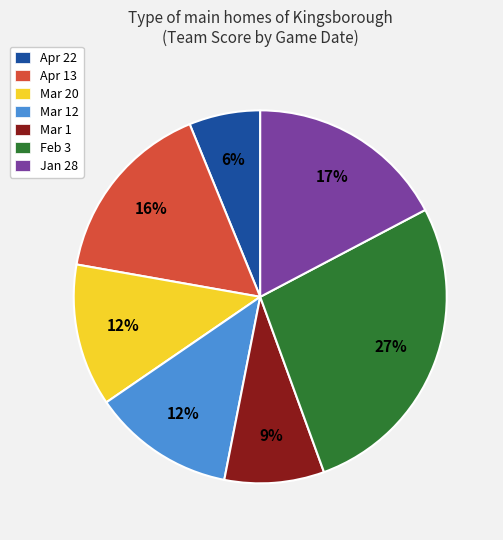

What is the largest slice in the pie chart?

Feb 3